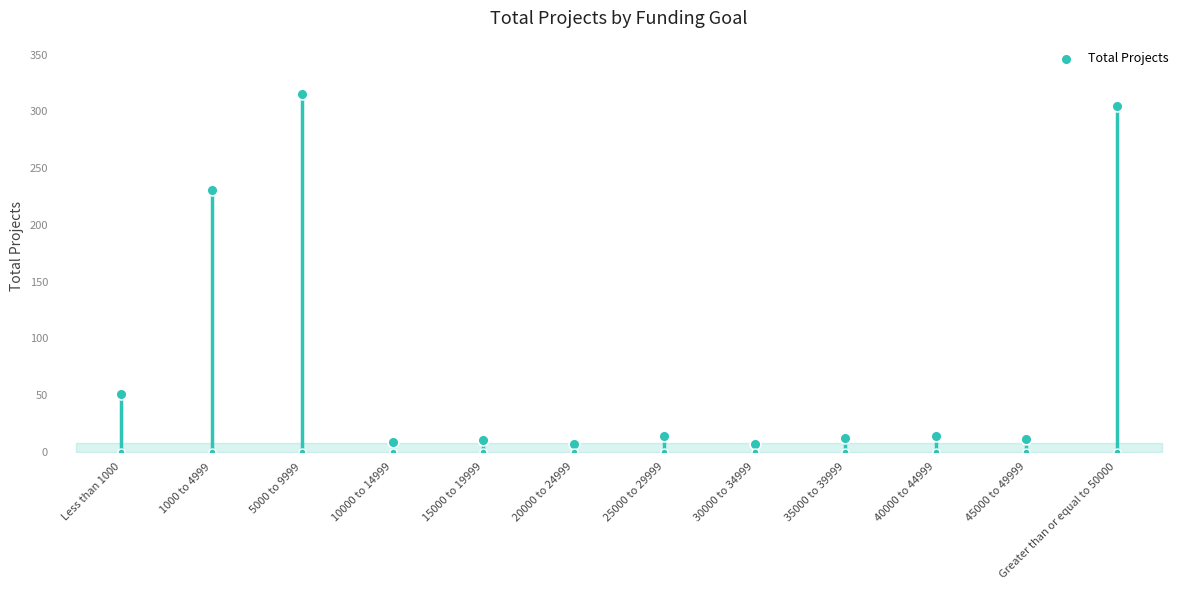

Which has a higher value, 25000 to 29999 or 20000 to 24999?

25000 to 29999